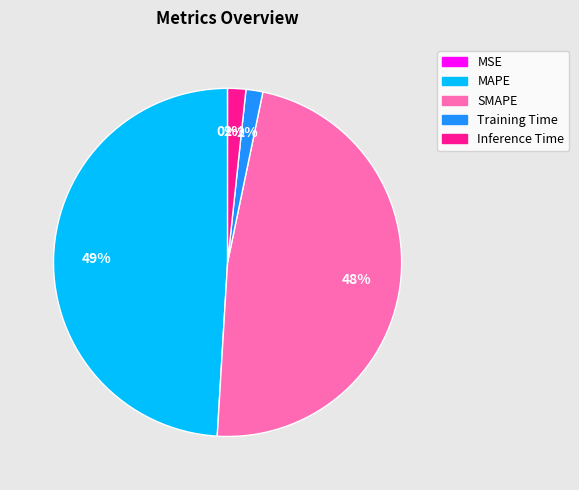

True or false: SMAPE accounts for 48% of the total.

True